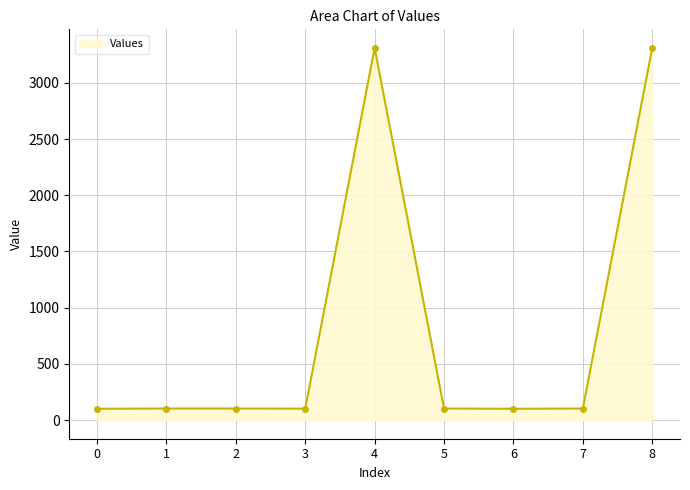

The value at 4 is 1259. True or false?

False